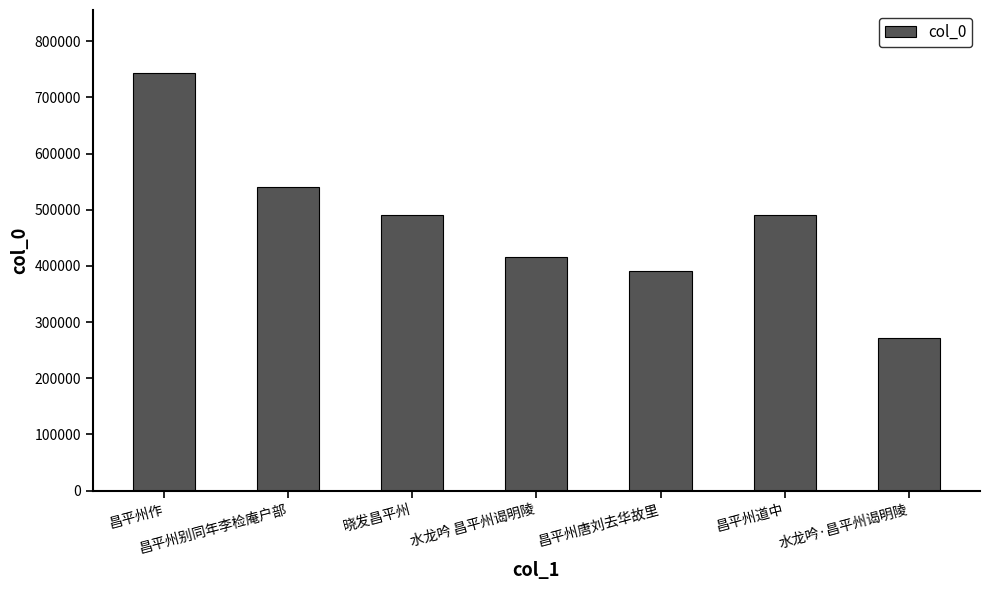

Which label corresponds to the smallest value in the chart?

水龙吟·昌平州谒明陵